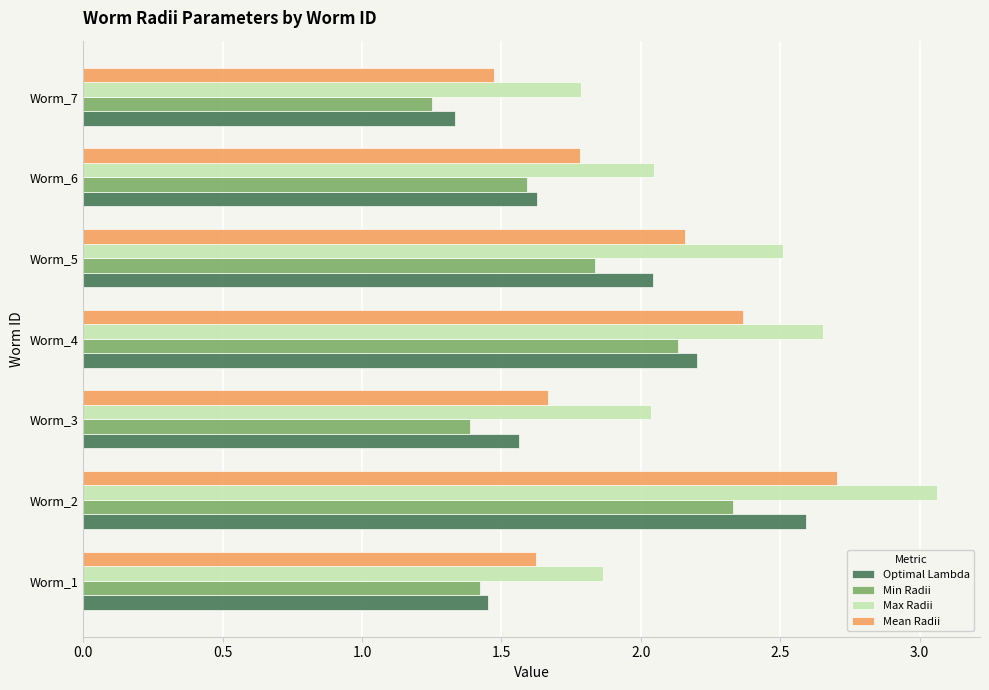

Which series has the largest total across all categories?

Max Radii